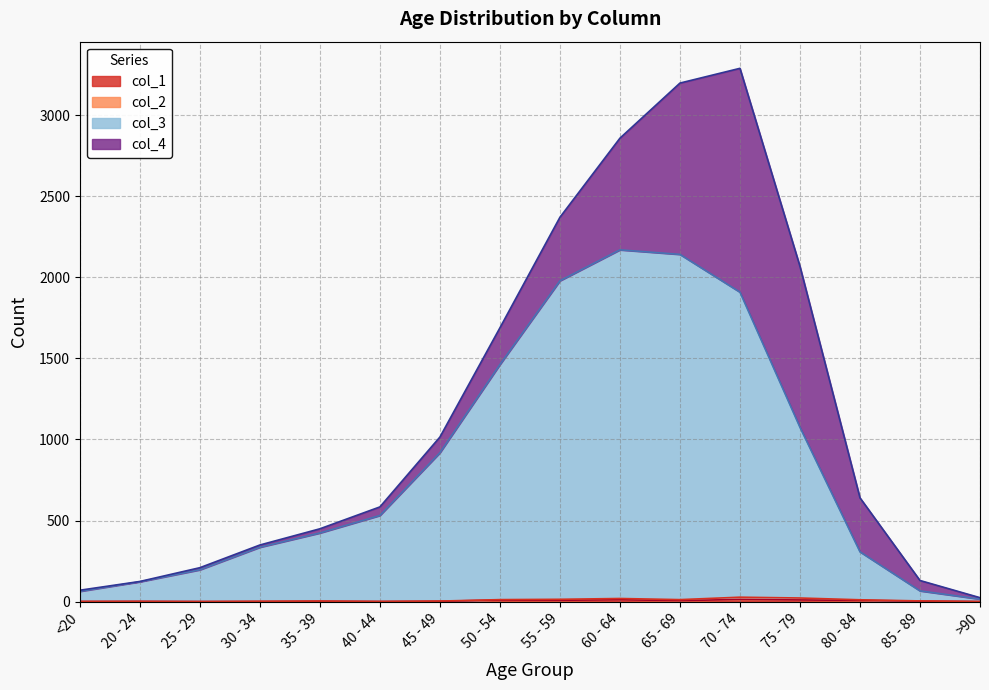

Does the chart display data point markers on the line(s)?

No